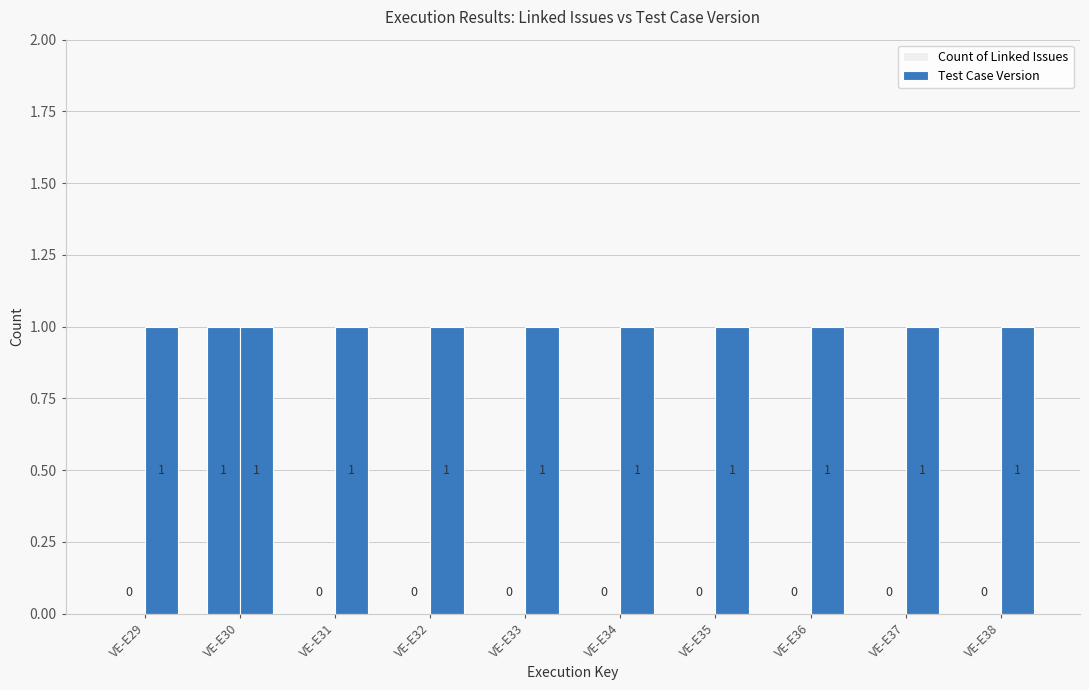

Which series has the largest total across all categories?

Test Case Version